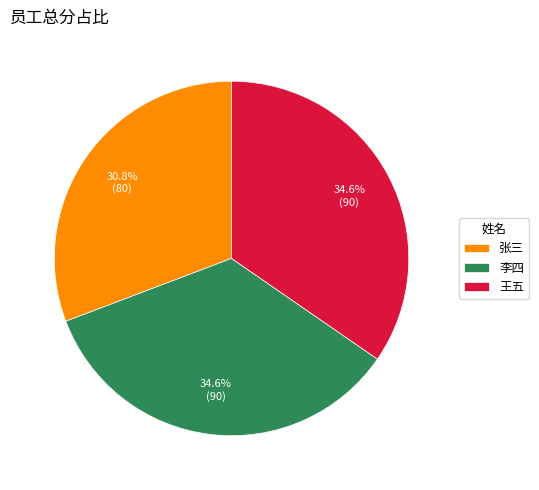

To the nearest percent, what is the difference between the largest and smallest slice percentages?

4%